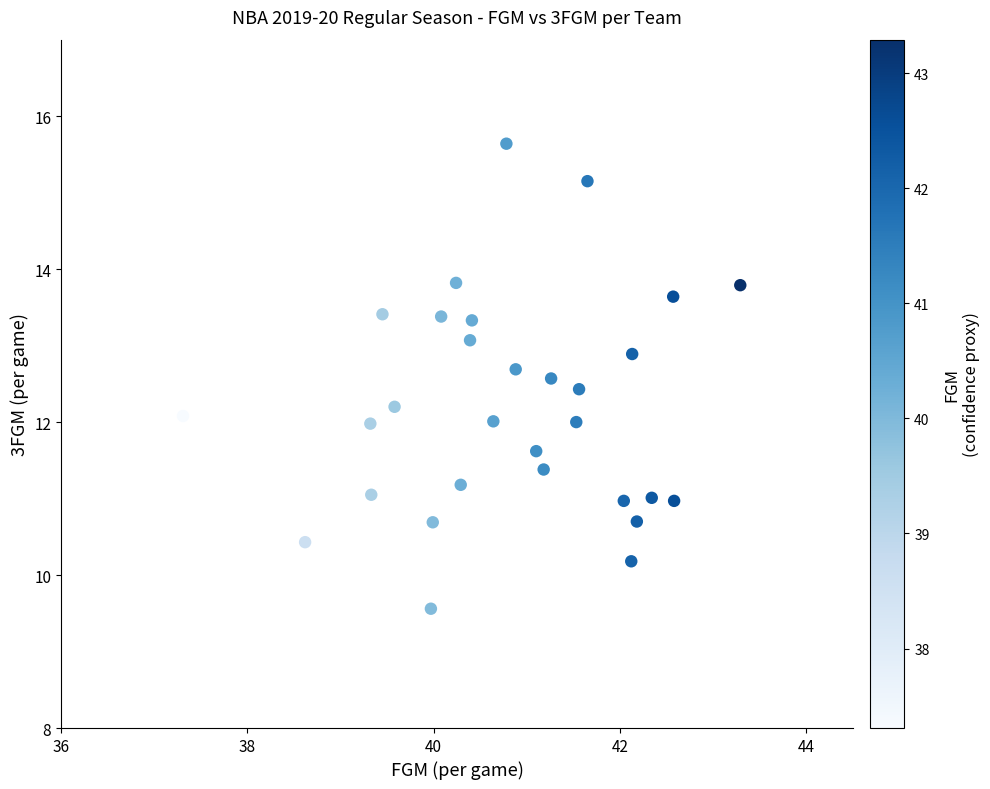

What is the range of X values (max minus min)?

6.0